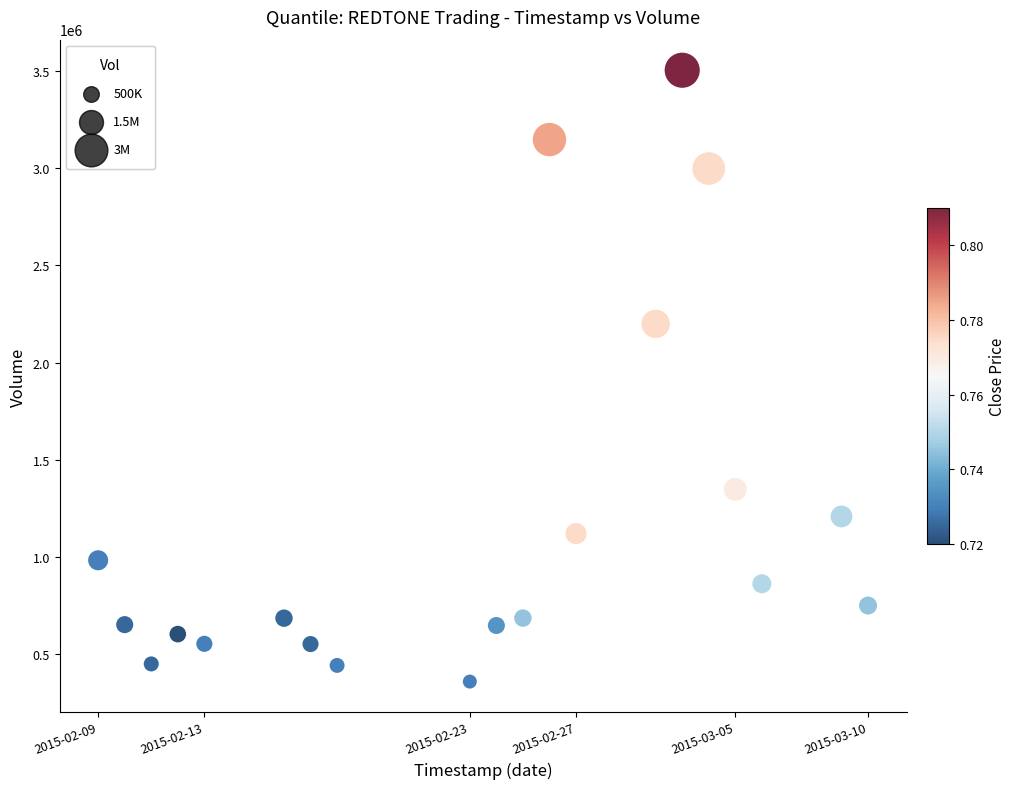

What Y value in the scatter plot is closest to 1931050?

2198900